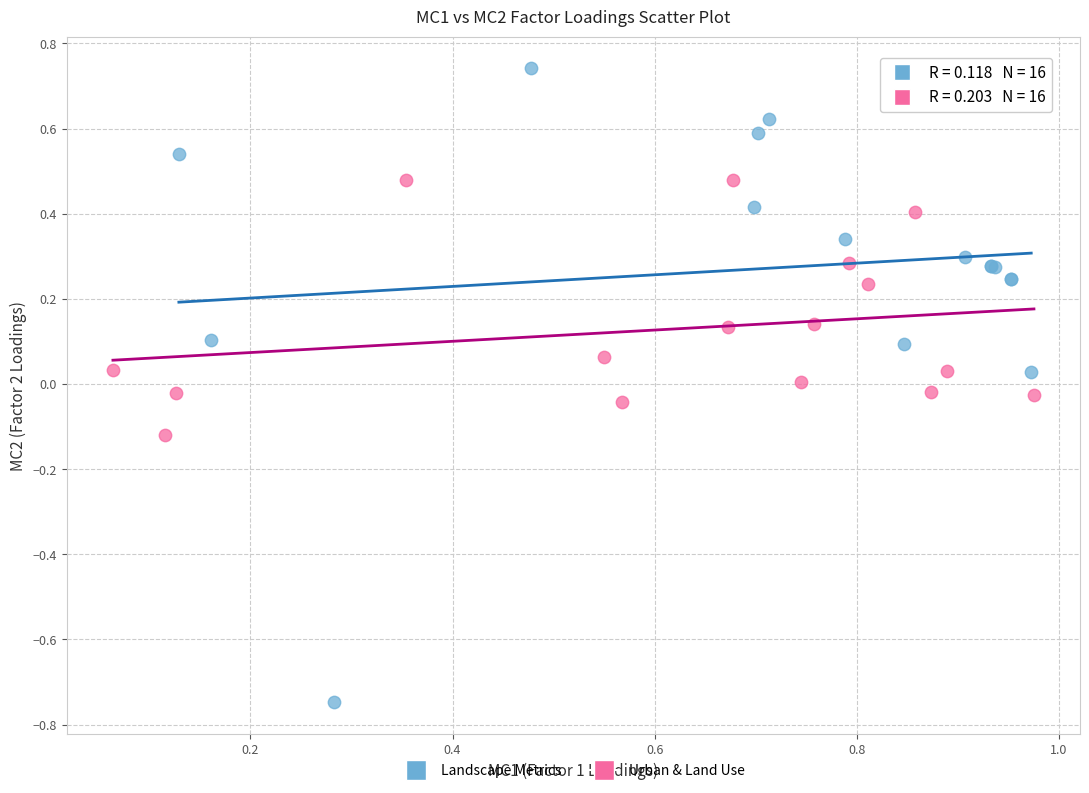

What are all the series names shown in the legend?

Landscape Metrics, Urban & Land Use